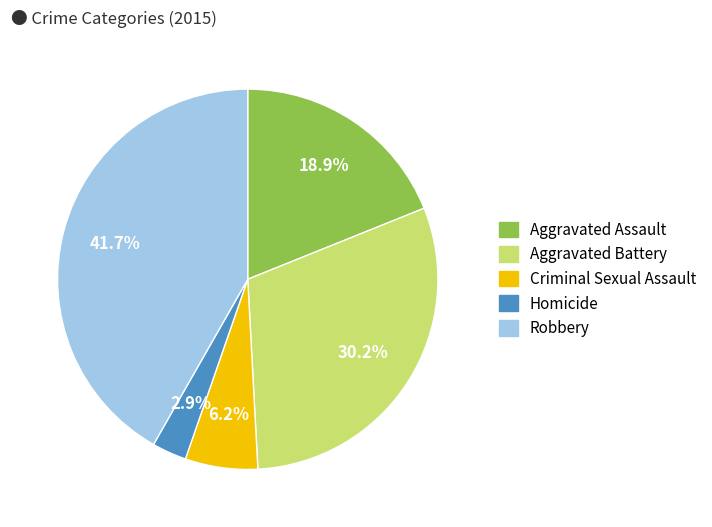

Does Aggravated Battery represent more than half of the total?

No